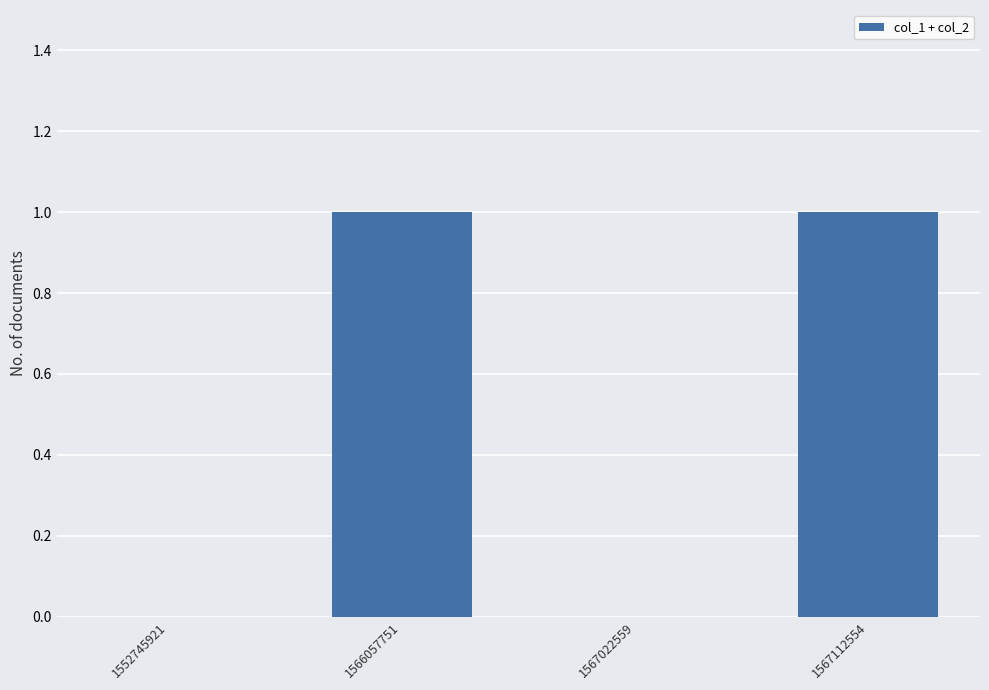

Are the bars grouped side by side (vs. stacked)?

No